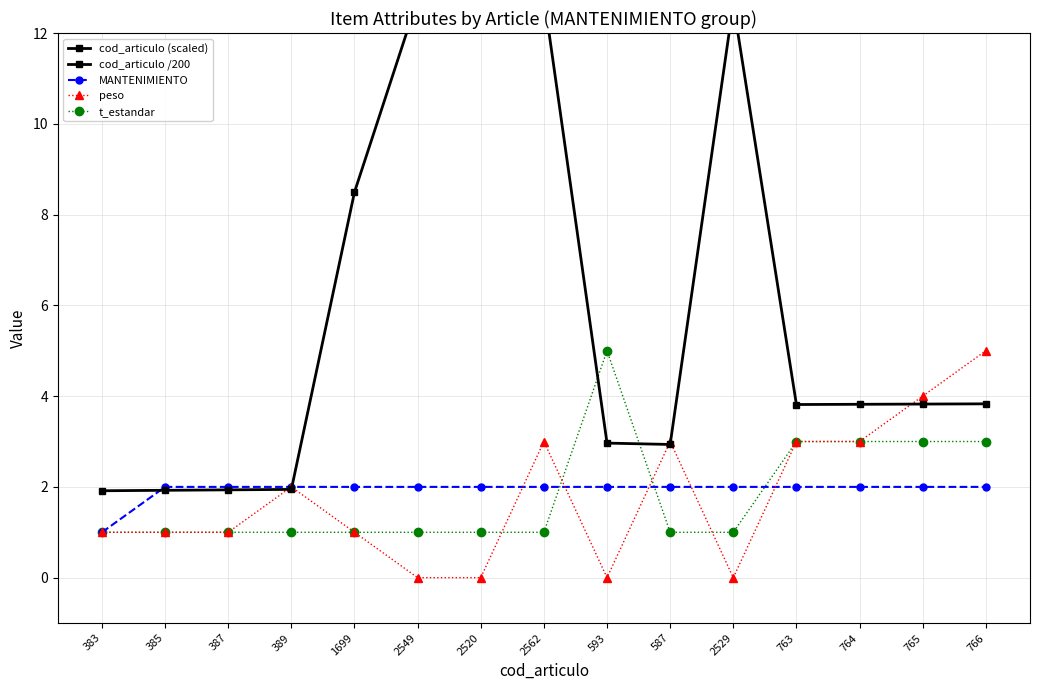

After their last crossing, which series has the higher values: cod_articulo /200 or peso?

peso